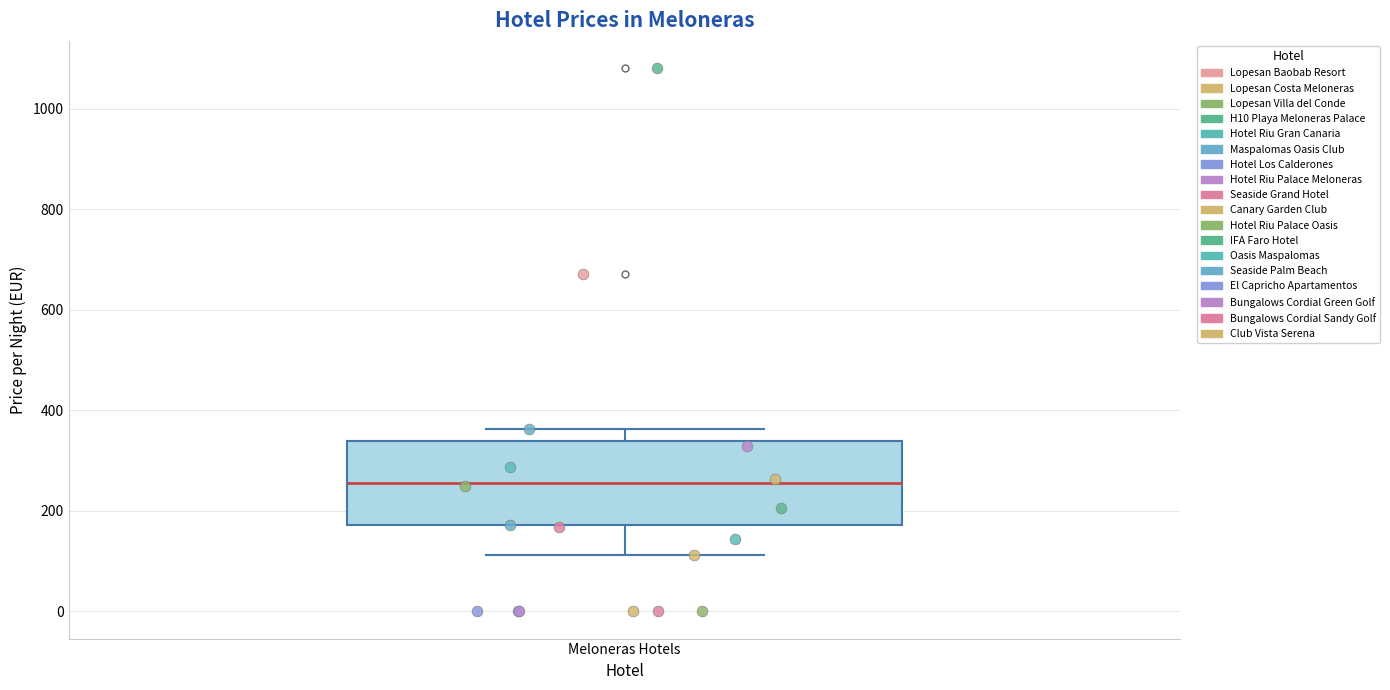

Read this box plot against the y-axis: the position of the median line, the range covered by the box, and the ends of both whiskers. The values are not printed on the chart, so give them approximately, as read against the axis.

median 260, box 180 to 340, whiskers 120 to 360